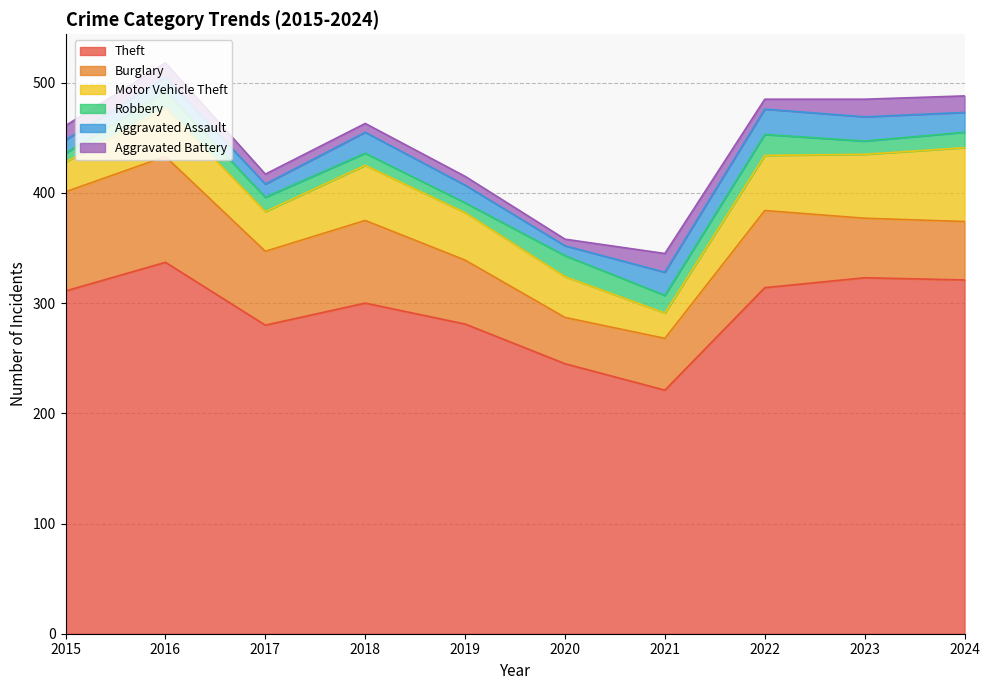

What is the sum of the Robbery values at 2015 and 2018?

19